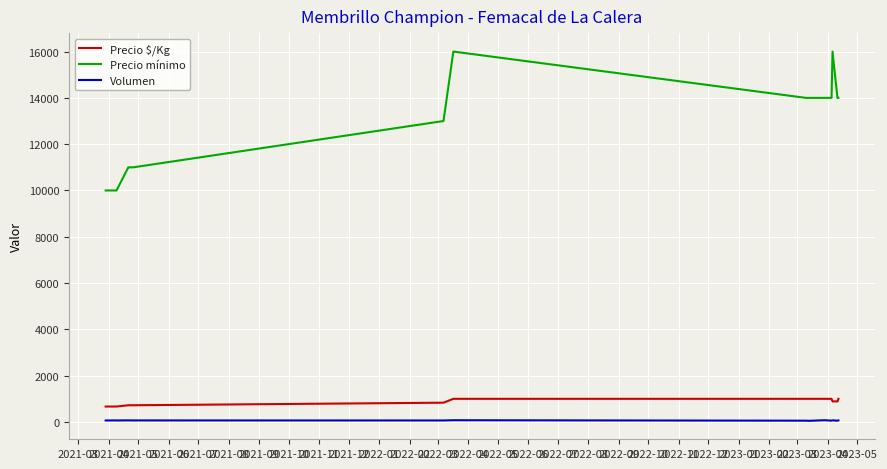

List the series in order of their peak value, highest first.

Precio mínimo, Precio $/Kg, Volumen